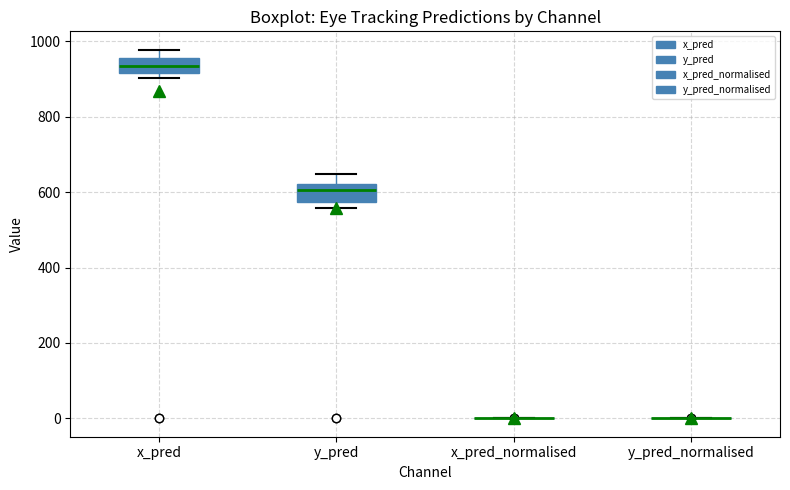

Reading left to right, transcribe this box plot: for each box, give where its median line is, the range the box spans, and where its two whiskers end, as read against the y-axis. The values are not printed on the chart, so give them approximately, as read against the axis.

x_pred: median 940, box 920 to 960, whiskers 900 to 980
y_pred: median 600, box 580 to 620, whiskers 560 to 640
x_pred_normalised: box collapsed to a line at 0, whiskers 0 to 0
y_pred_normalised: box collapsed to a line at 0, whiskers 0 to 0